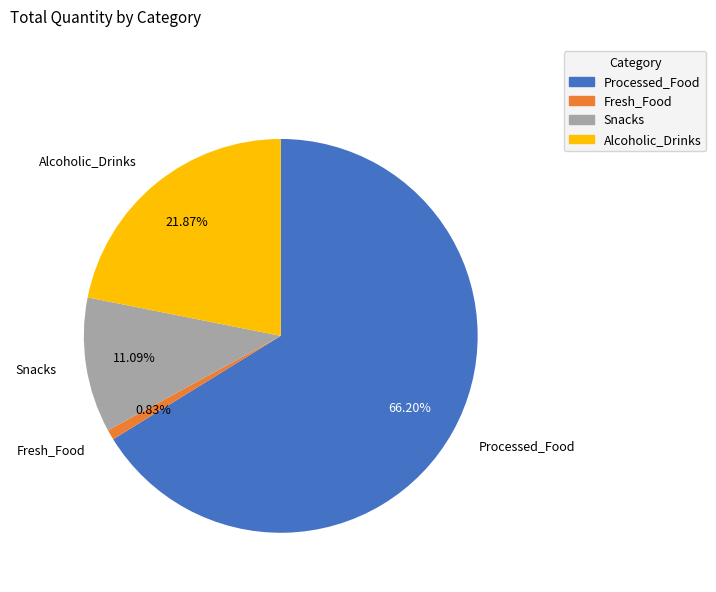

Rank the categories by value from lowest to highest.

Fresh_Food, Snacks, Alcoholic_Drinks, Processed_Food